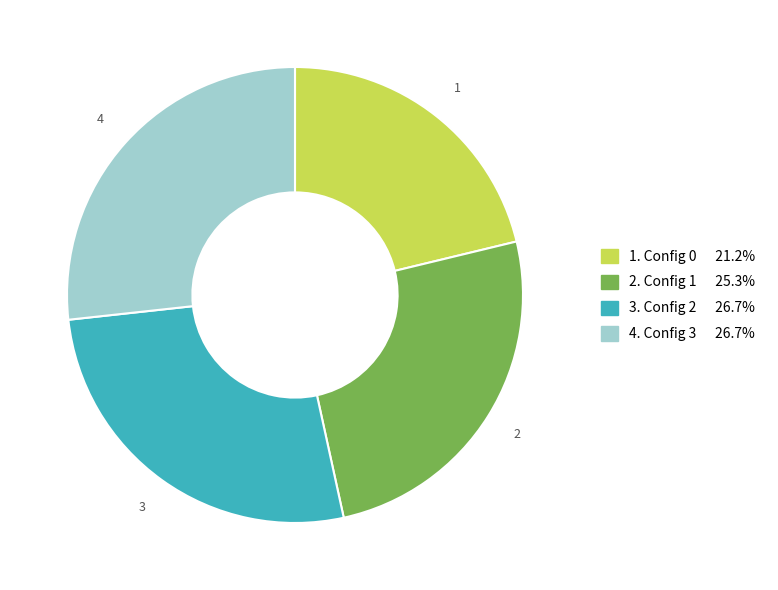

Is there a majority slice in this chart?

No